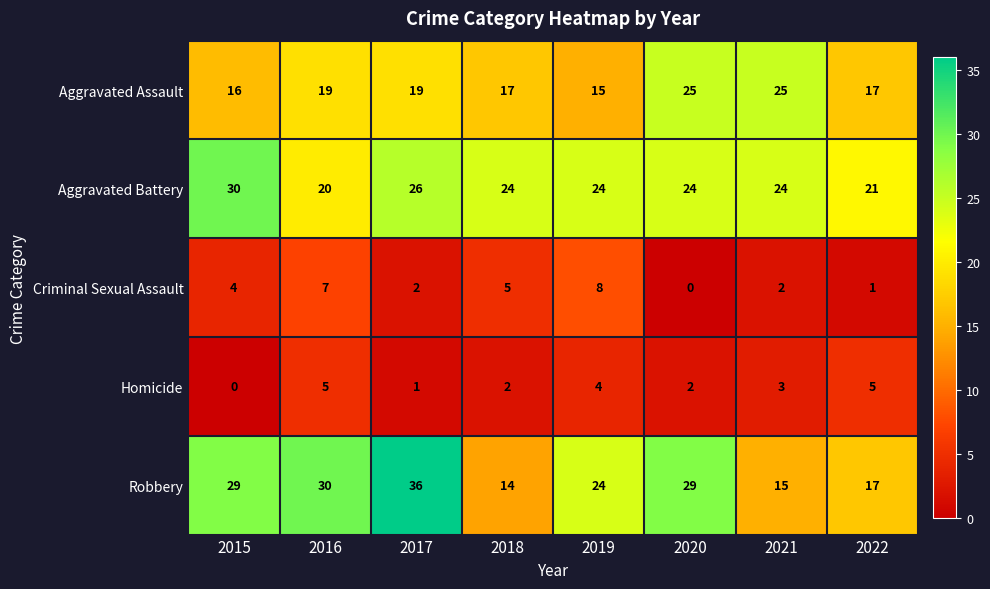

Which series has the widest spread of values?

Robbery